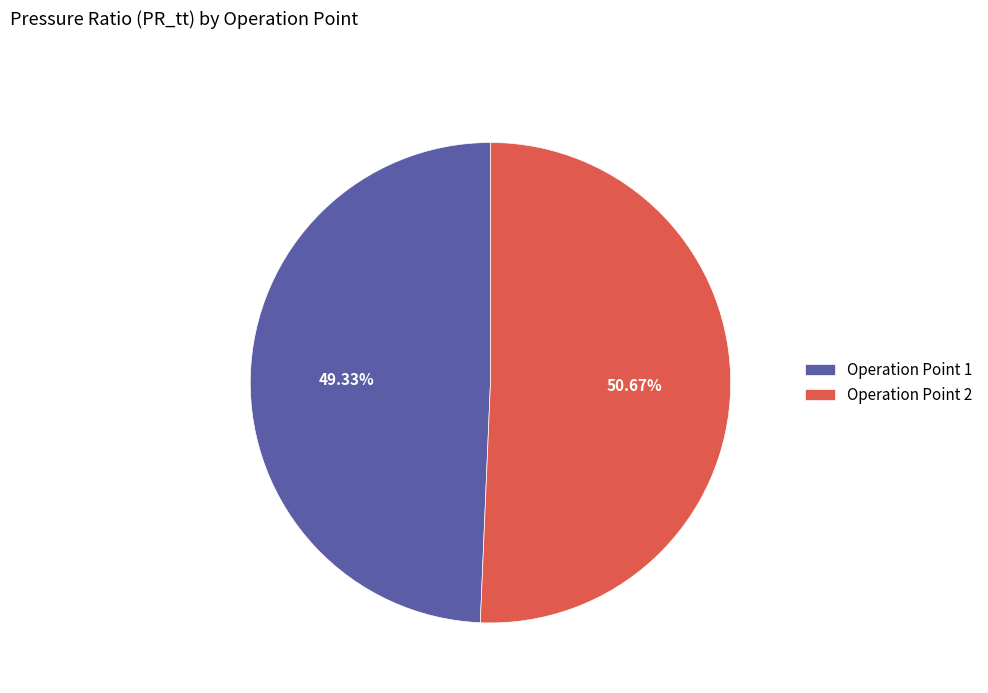

Rank the categories by value from lowest to highest.

Operation Point 1, Operation Point 2